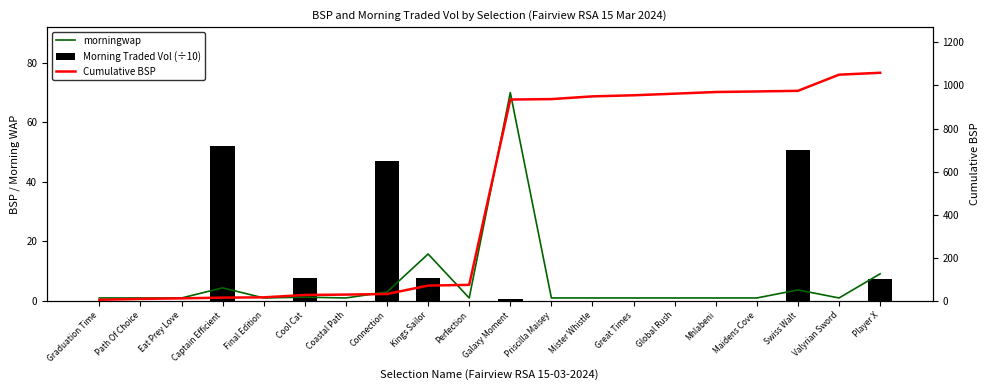

What is the difference between the maximum and minimum values in the morningwap series?

69.0